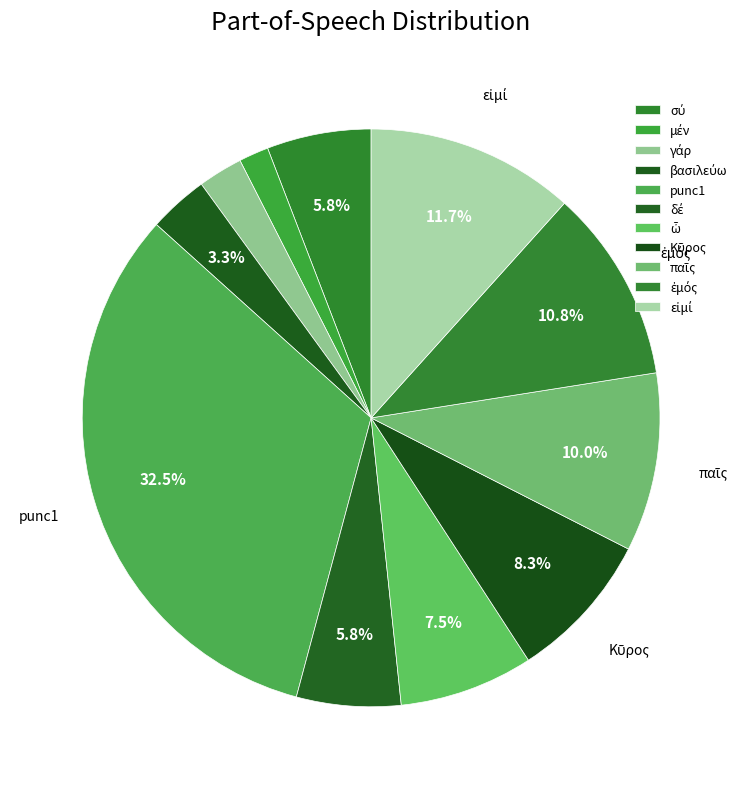

To the nearest percent, what portion does παῖς represent?

10%